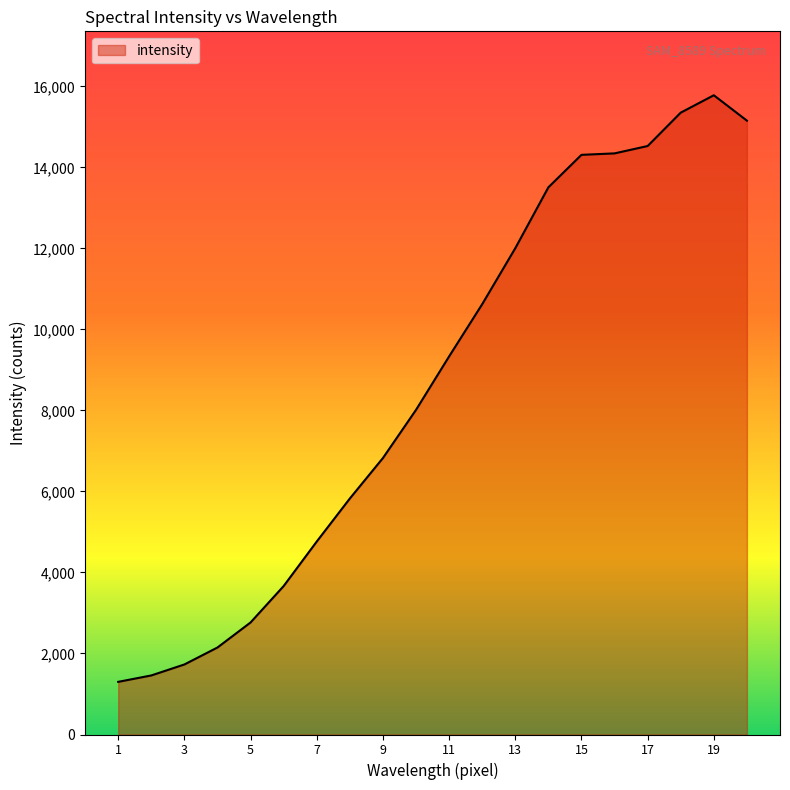

What is the difference between the maximum and minimum values?

14481